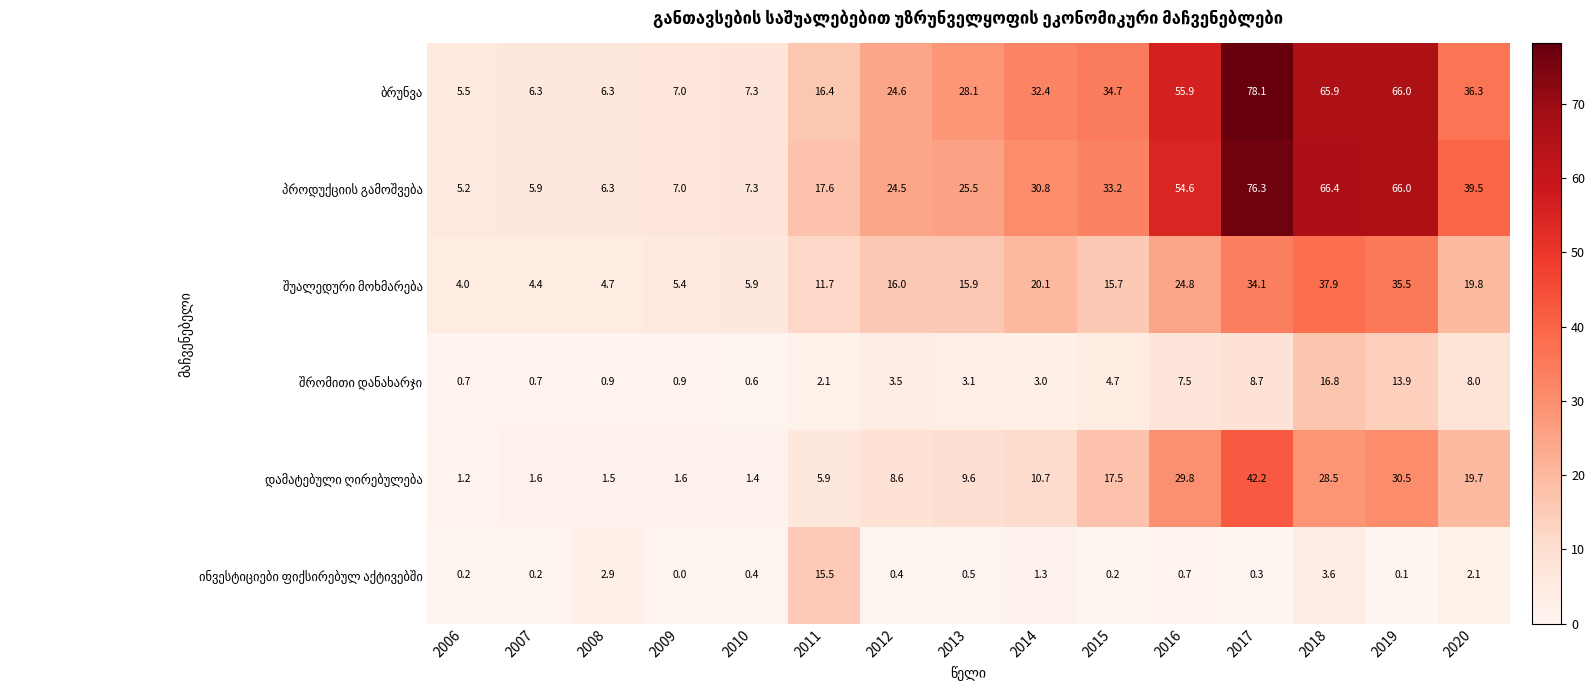

At how many categories does at least one series exceed 42?

4